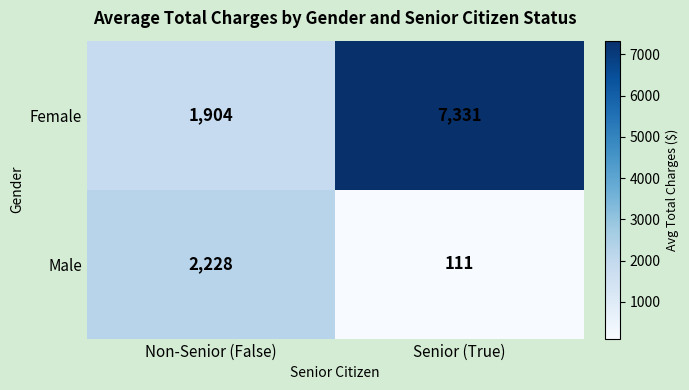

Reading left to right, extract all data points from this chart.

Female: Non-Senior (False)=1904	Senior (True)=7331
Male: Non-Senior (False)=2228	Senior (True)=111